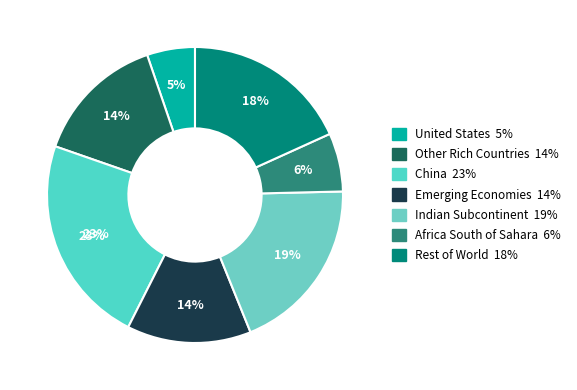

True or false: United States accounts for 1% of the total.

False